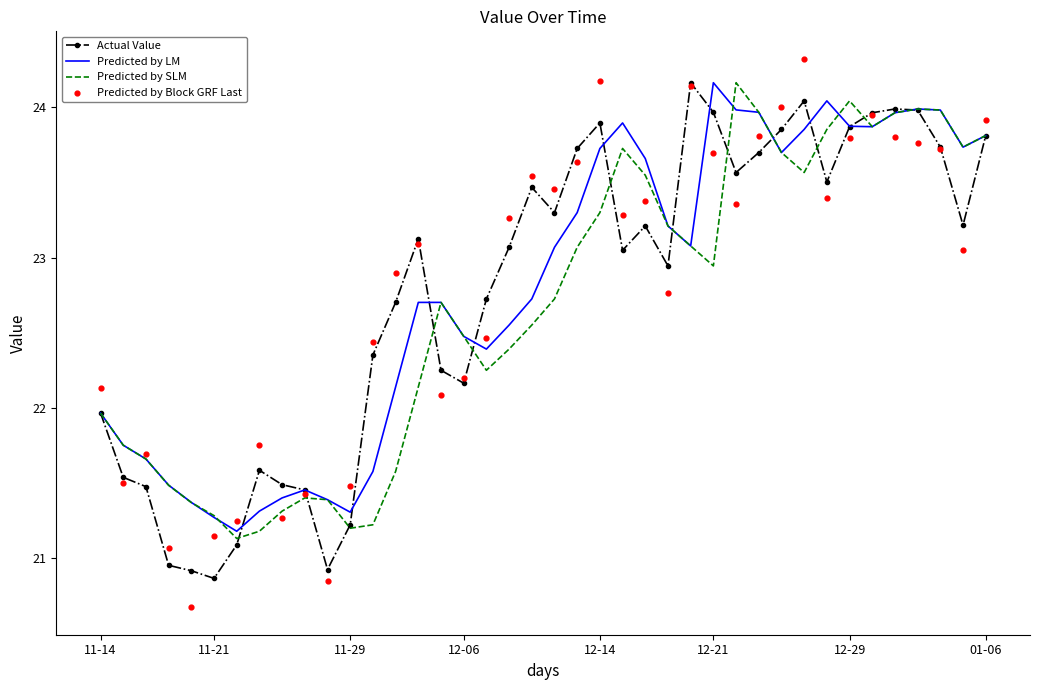

What is the lowest value of the Actual Value series?

20.9